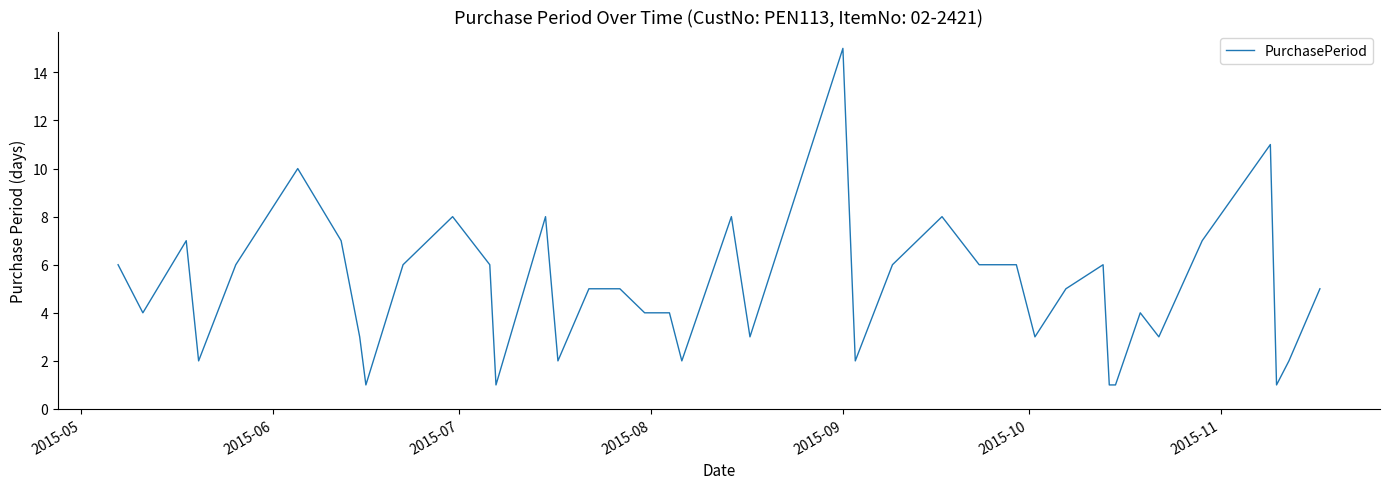

Reading left to right, list all the values displayed in this chart.

6	4	7	2	6	10	7	3	1	6	8	6	1	8	2	5	5	4	4	2	8	3	15	2	6	8	6	6	3	5	6	1	1	4	3	7	11	1	2	5